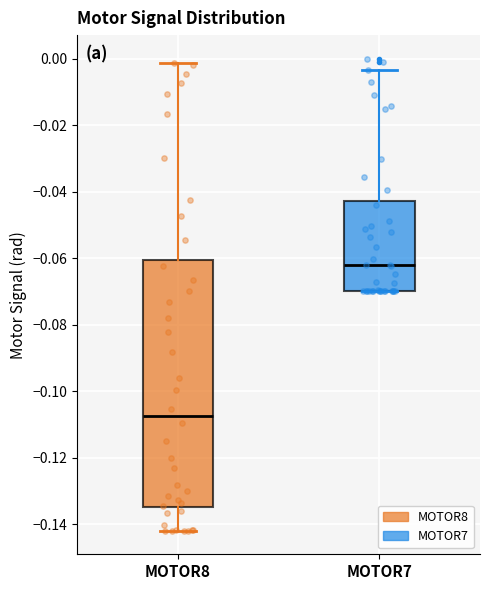

Comparing the boxes themselves (not the whiskers), which one is the tallest?

MOTOR8